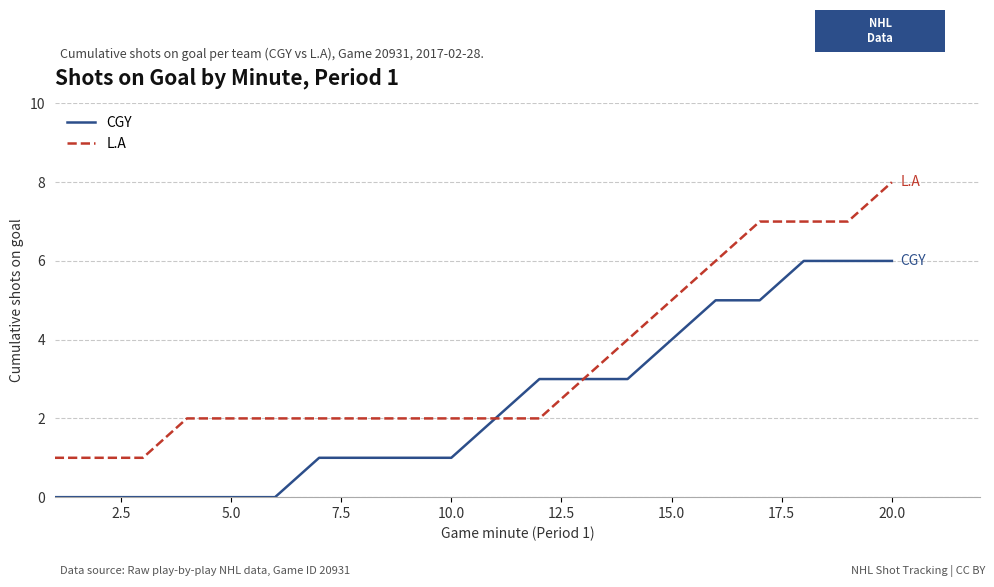

Which series has the widest spread of values?

L.A